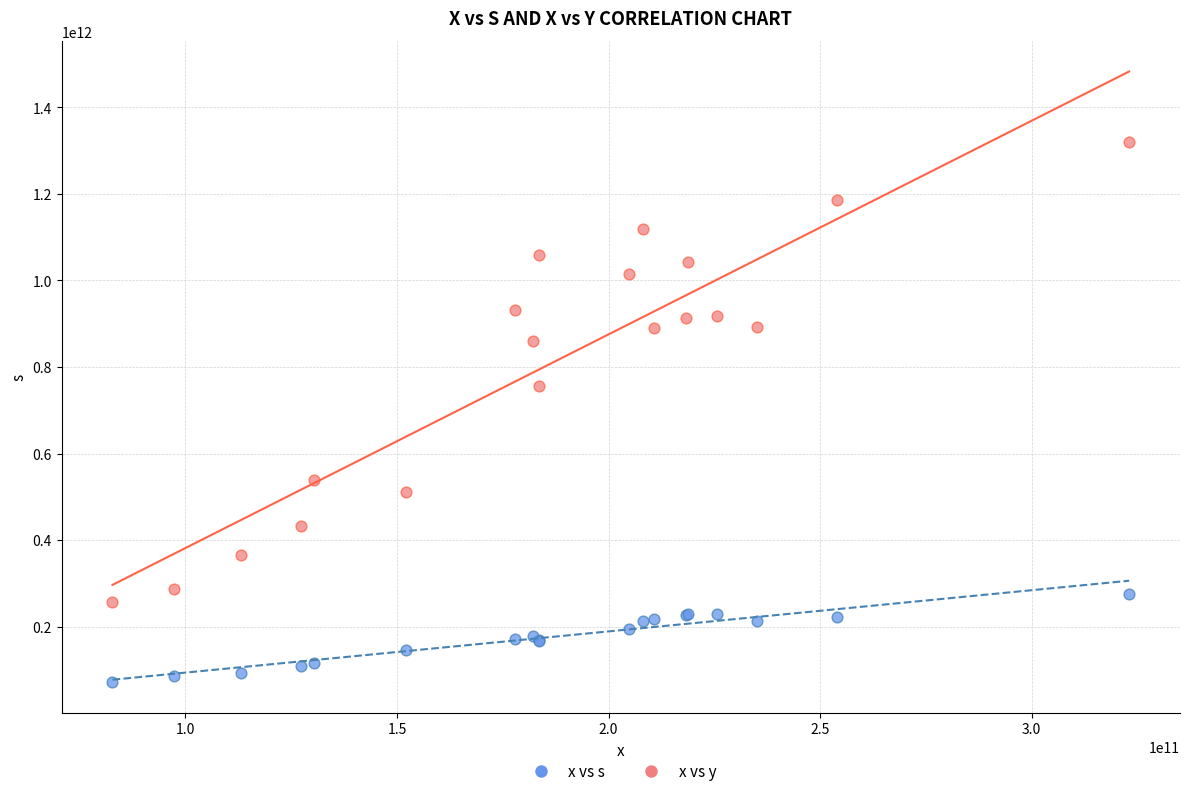

Across all series, what Y value is closest to 694922455460?

755094157621.9